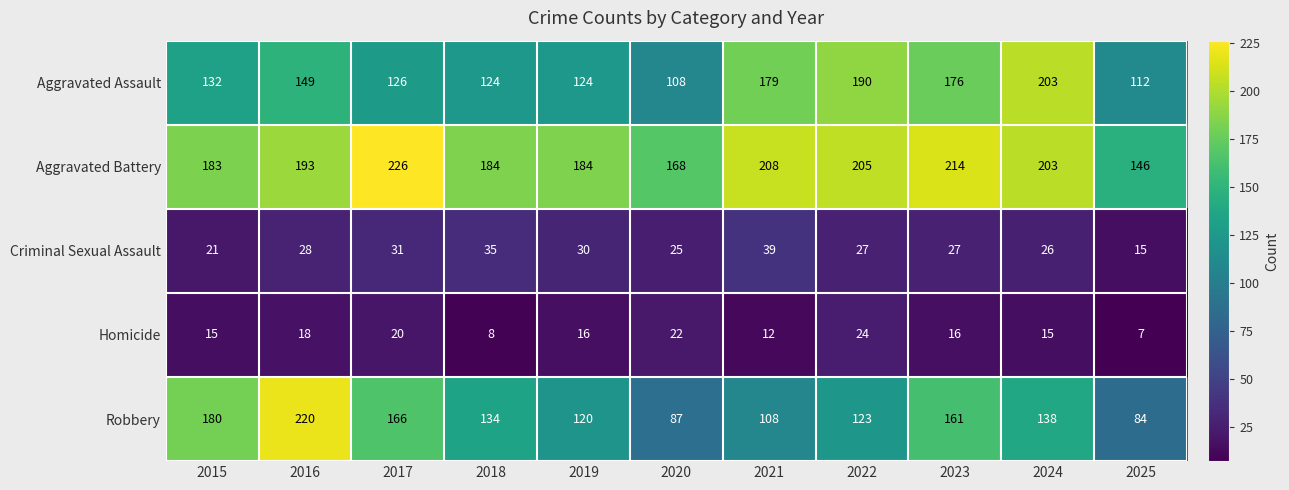

The Aggravated Battery series shows 75 at 2024. True or false?

False